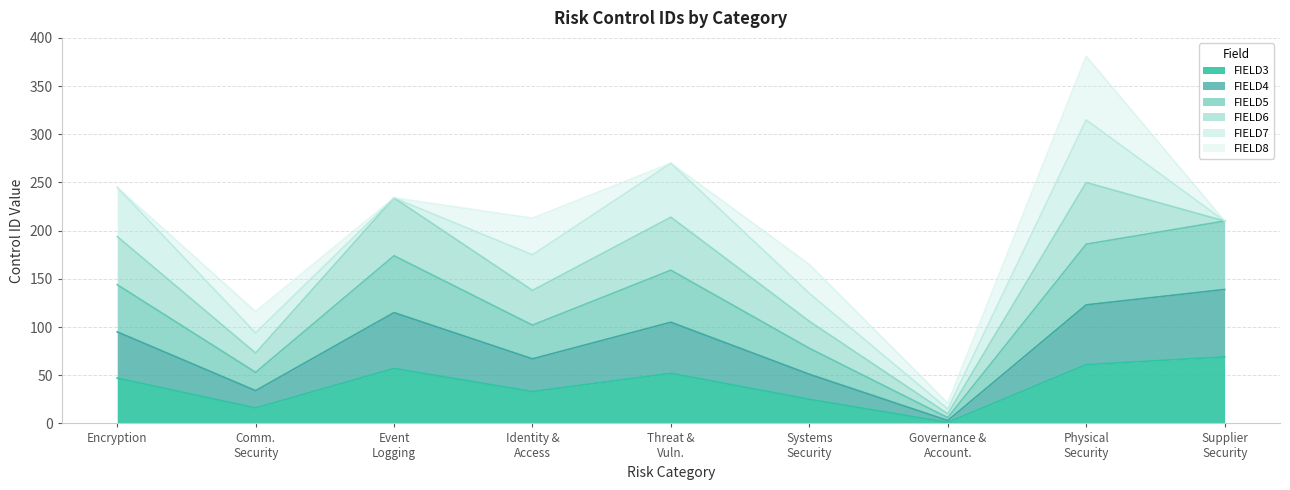

Which series has the widest spread of values?

FIELD4